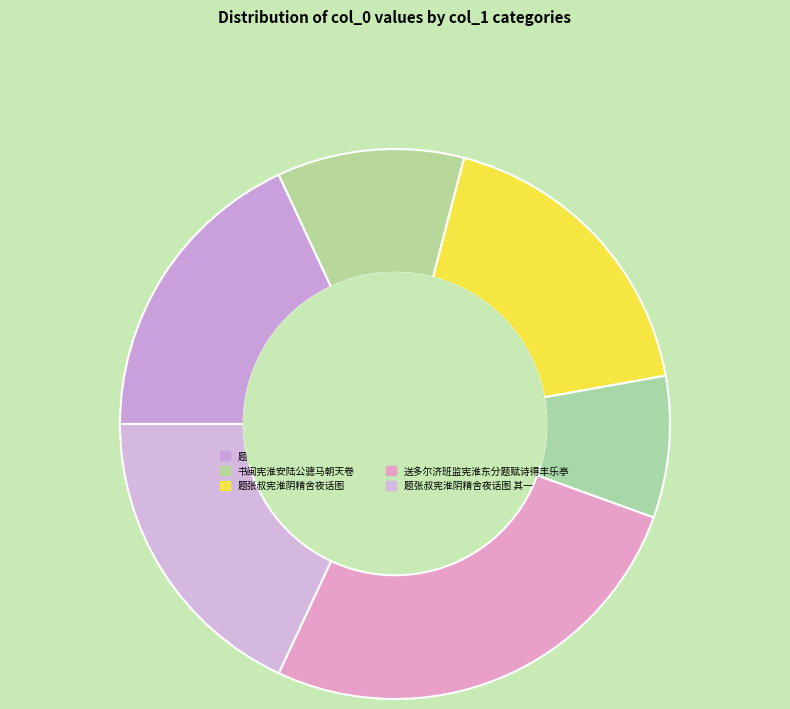

Count the number of slices in the pie.

6